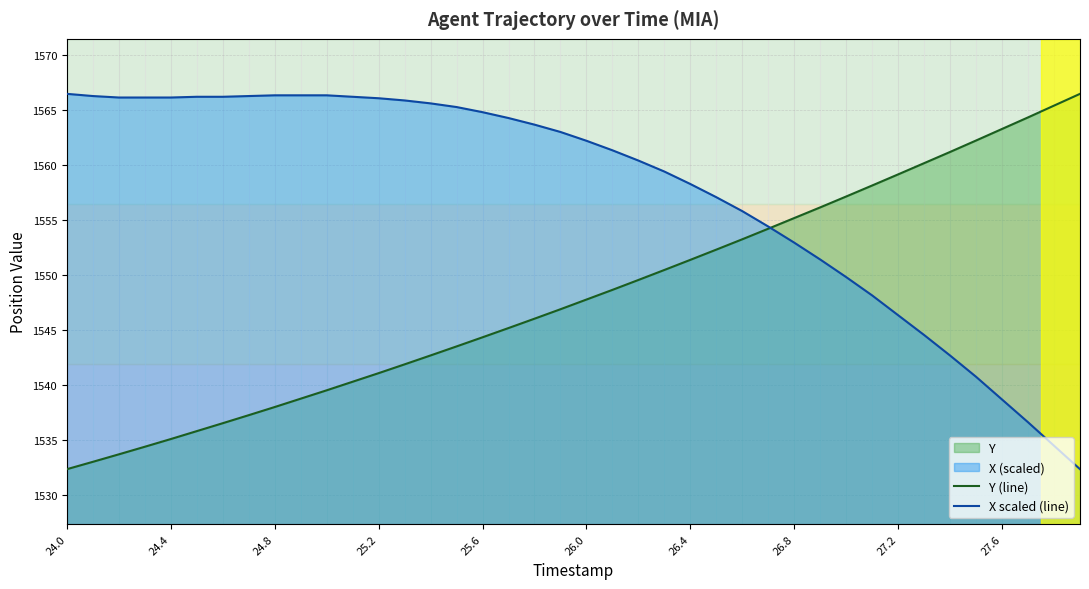

What is the lowest value of the Y (line) series?

1532.4